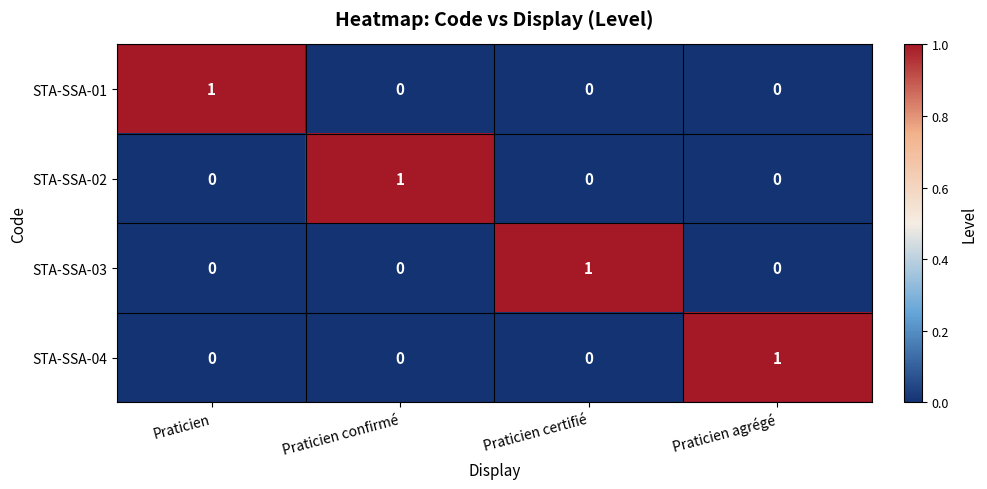

Reading right to left, what are all the values shown in this chart?

STA-SSA-01: Praticien agrégé=0	Praticien certifié=0	Praticien confirmé=0	Praticien=1
STA-SSA-02: Praticien agrégé=0	Praticien certifié=0	Praticien confirmé=1	Praticien=0
STA-SSA-03: Praticien agrégé=0	Praticien certifié=1	Praticien confirmé=0	Praticien=0
STA-SSA-04: Praticien agrégé=1	Praticien certifié=0	Praticien confirmé=0	Praticien=0